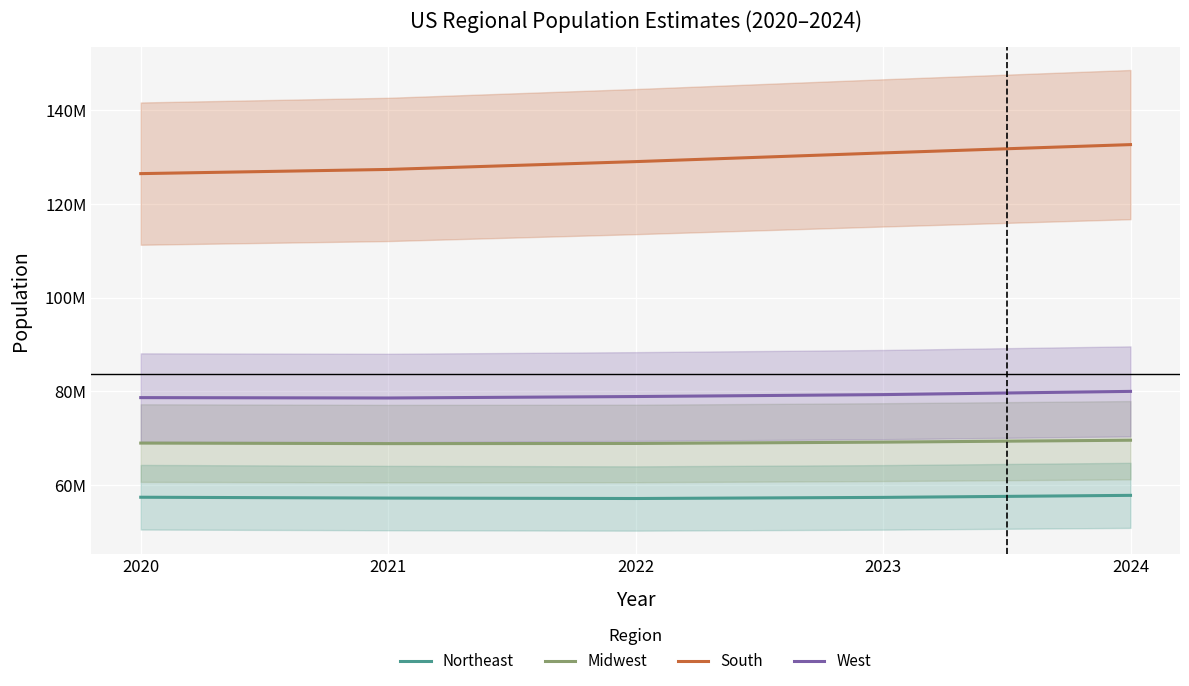

What is the value of the Midwest point at the 1st from the left?

68984258